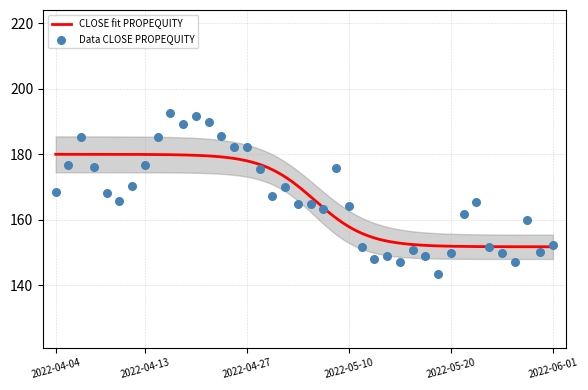

What is the highest value of the CLOSE fit PROPEQUITY series?

180.0